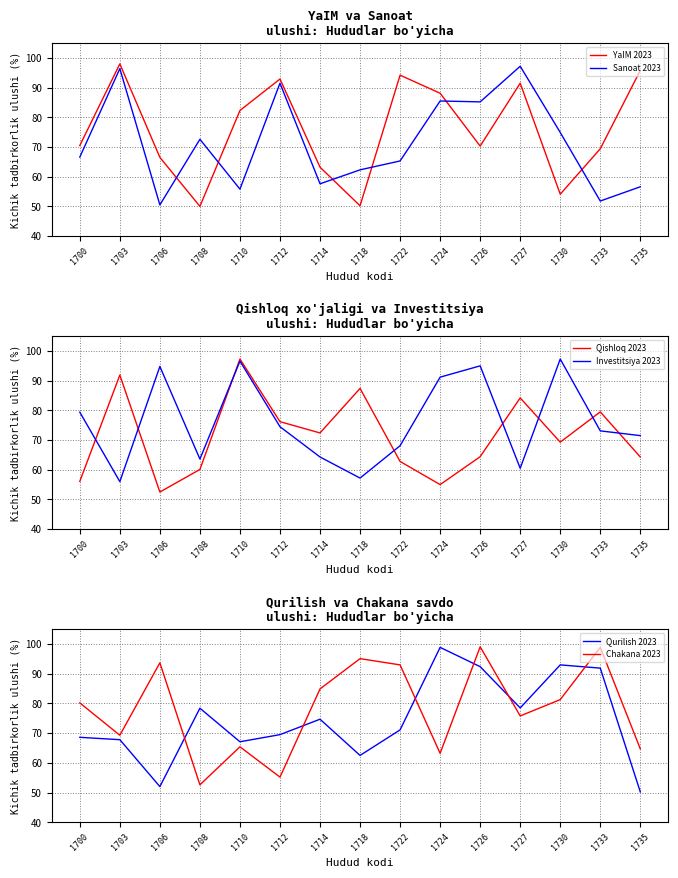

How many intersections are there between Qurilish 2023 and Investitsiya 2023?

10